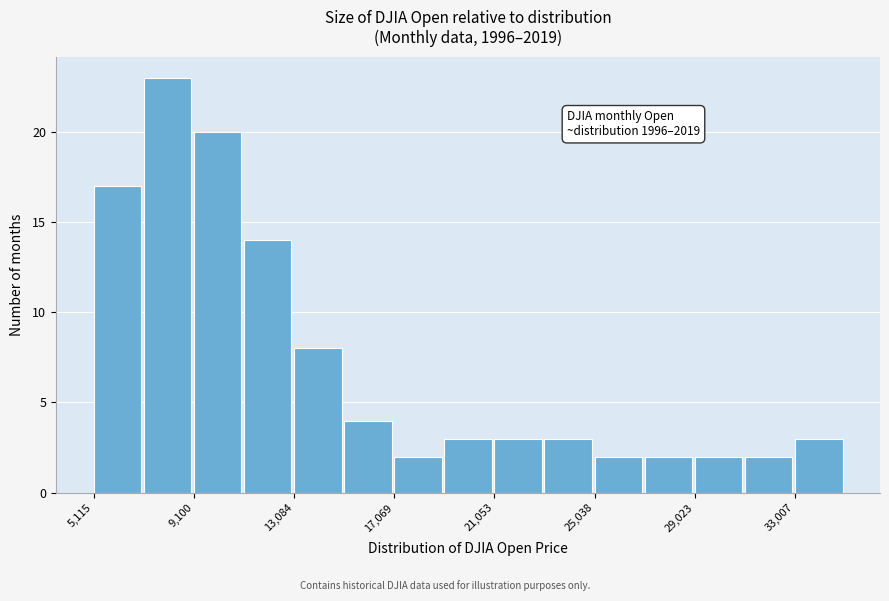

Read against the x-axis, roughly where is the centre of the tallest bar?

8000